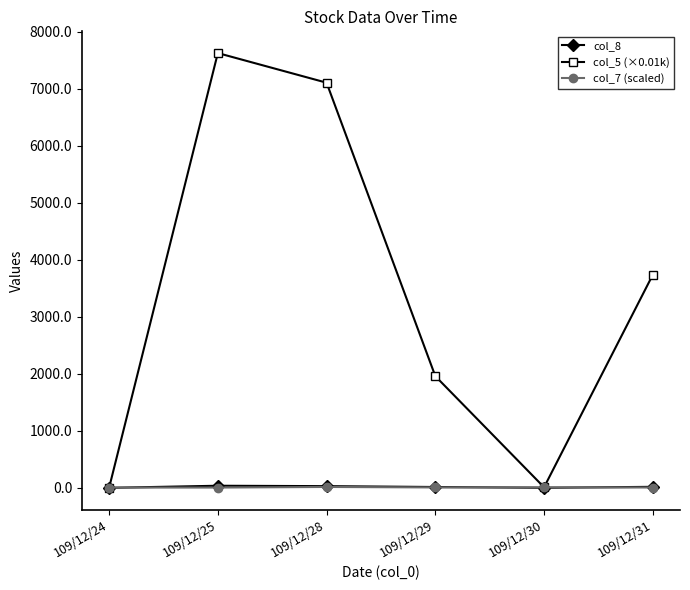

Which label corresponds to the largest value in the chart?

109/12/25